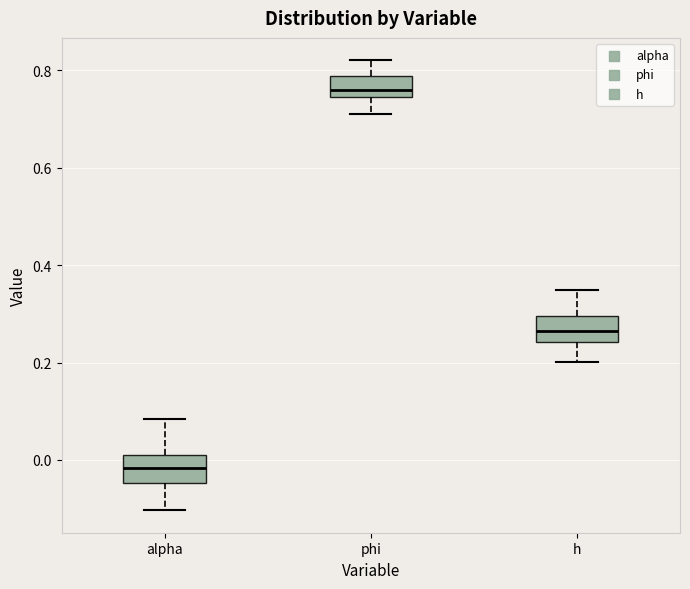

Which box has the highest median line?

phi